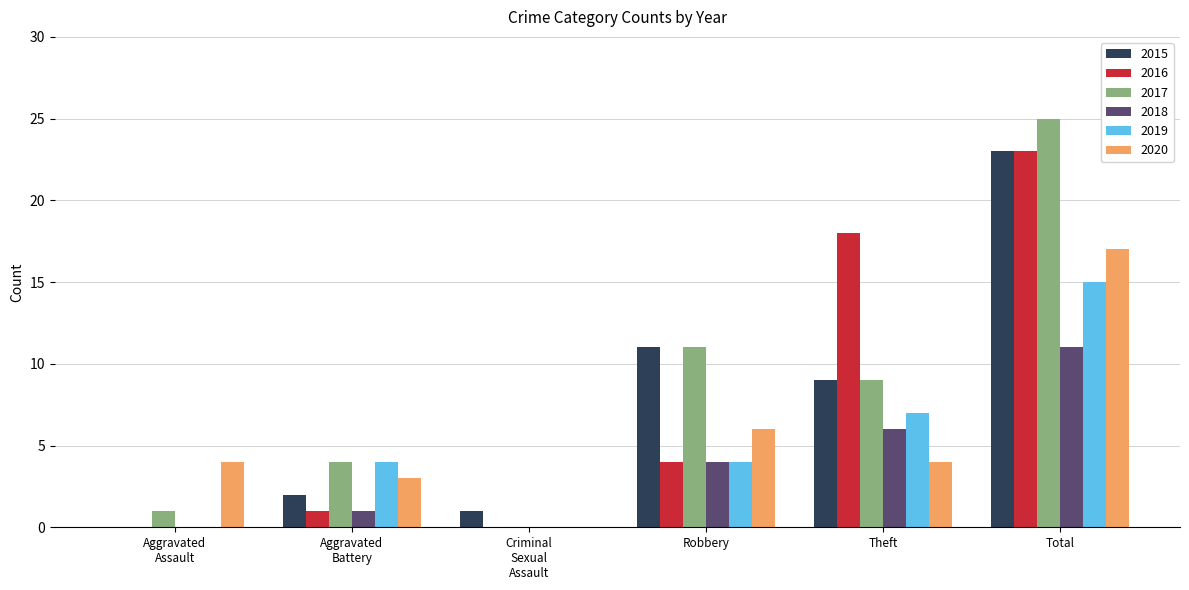

What is the maximum value shown in the chart?

25